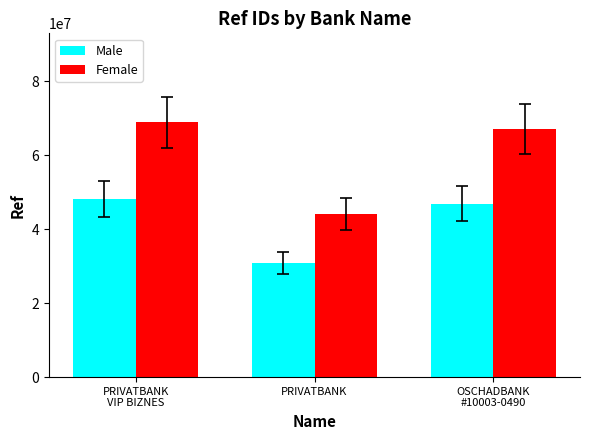

What is the sum of all Male values?

126024604.3